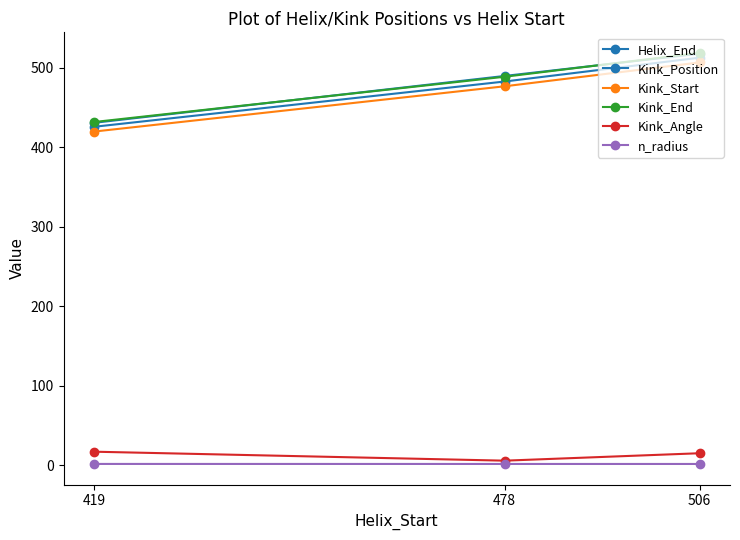

What is the average value of the Kink_Angle series?

12.9